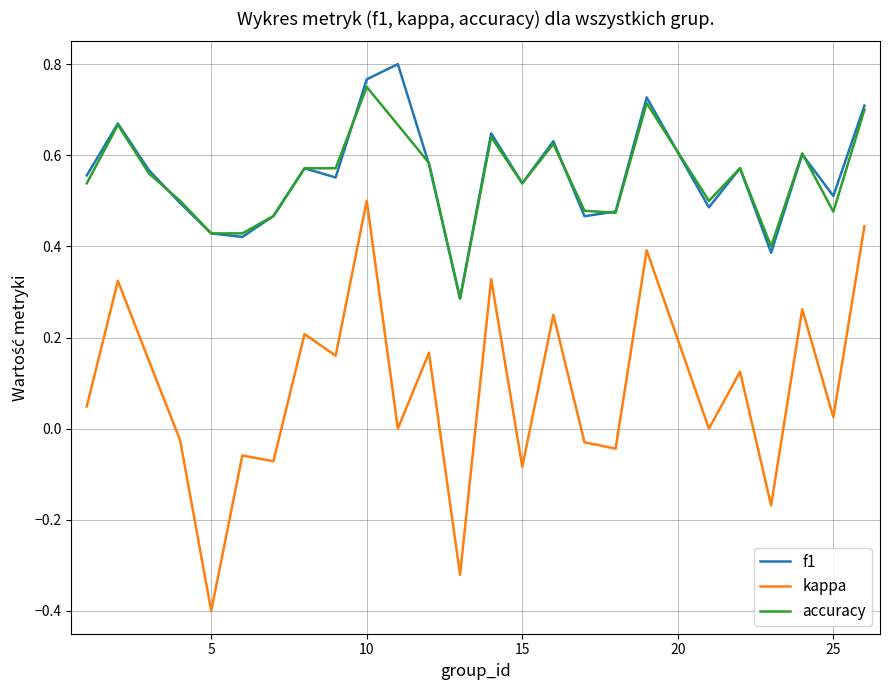

What is the minimum value for kappa?

-0.4